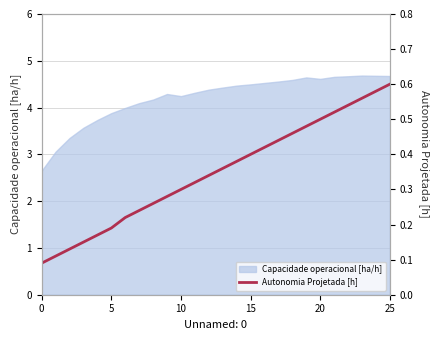

Is it true that the value at 8 is 0.4?

False